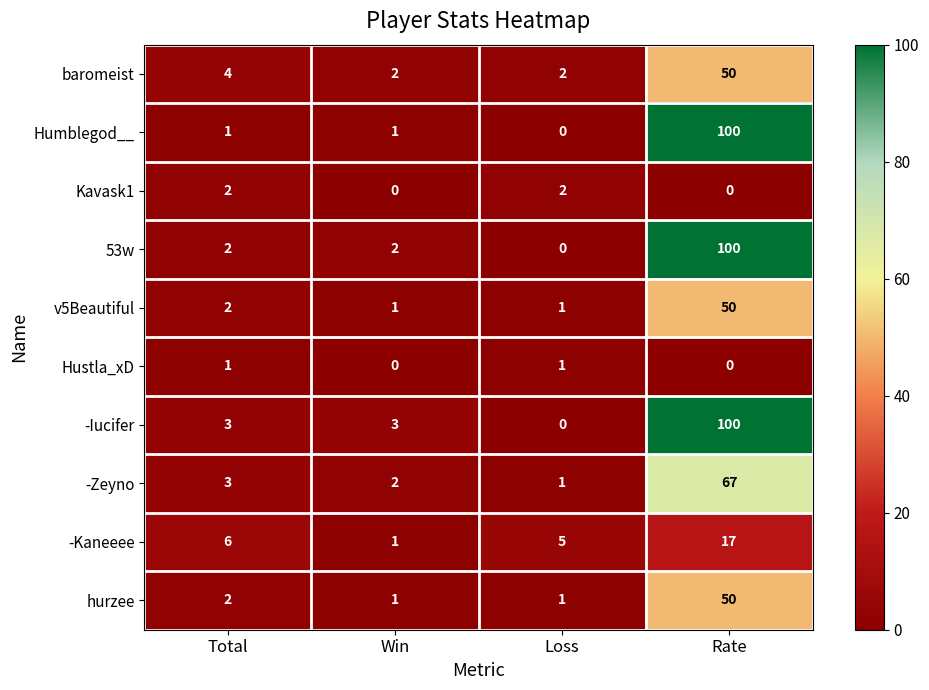

The 53w series shows 2 at Win. True or false?

True